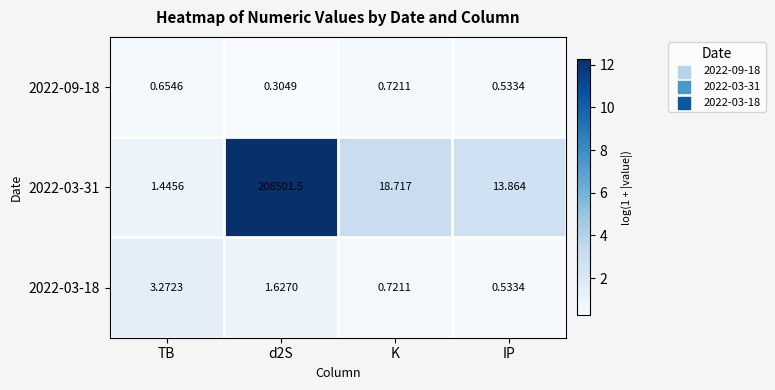

At which label is 2022-03-31 closest to 104251?

K